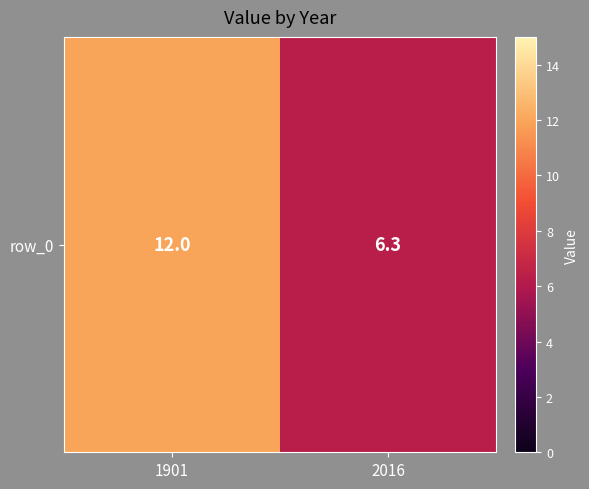

At which label is the value closest to 9?

2016